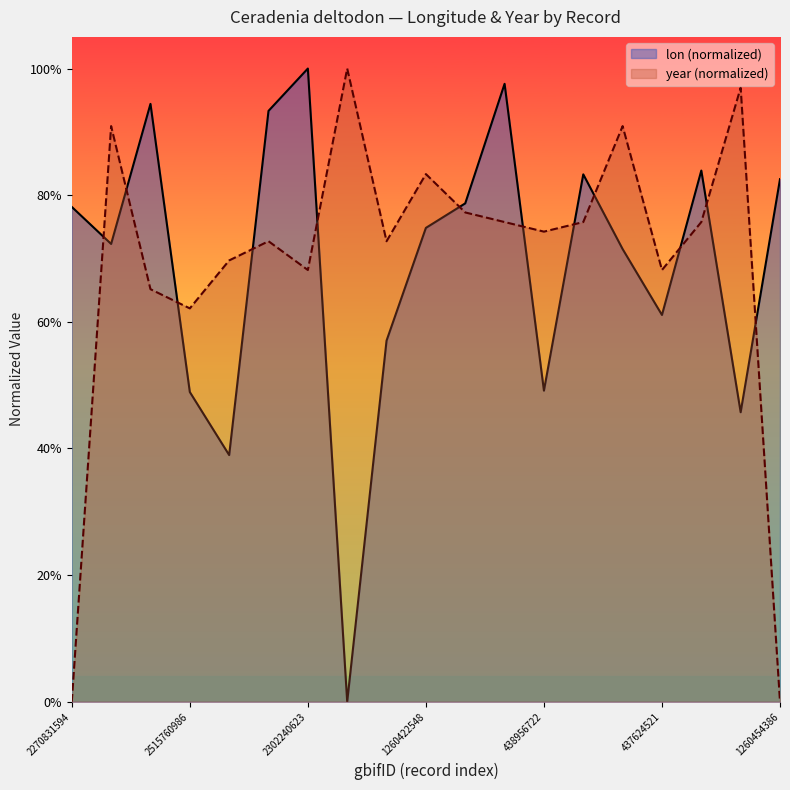

How many series are shown in this chart?

2